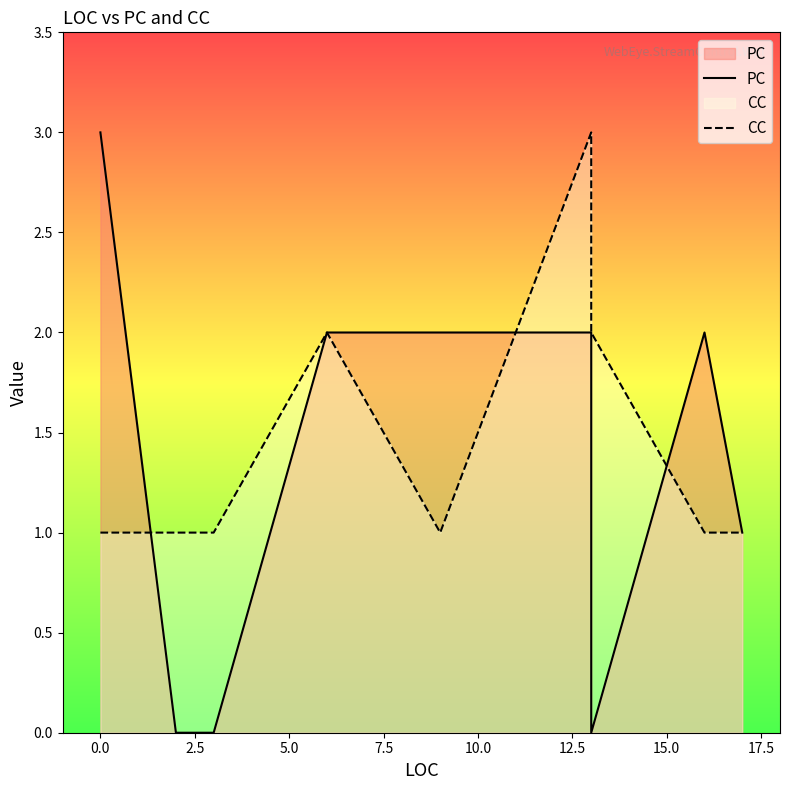

Is it true that CC equals 2 at 0.0?

False